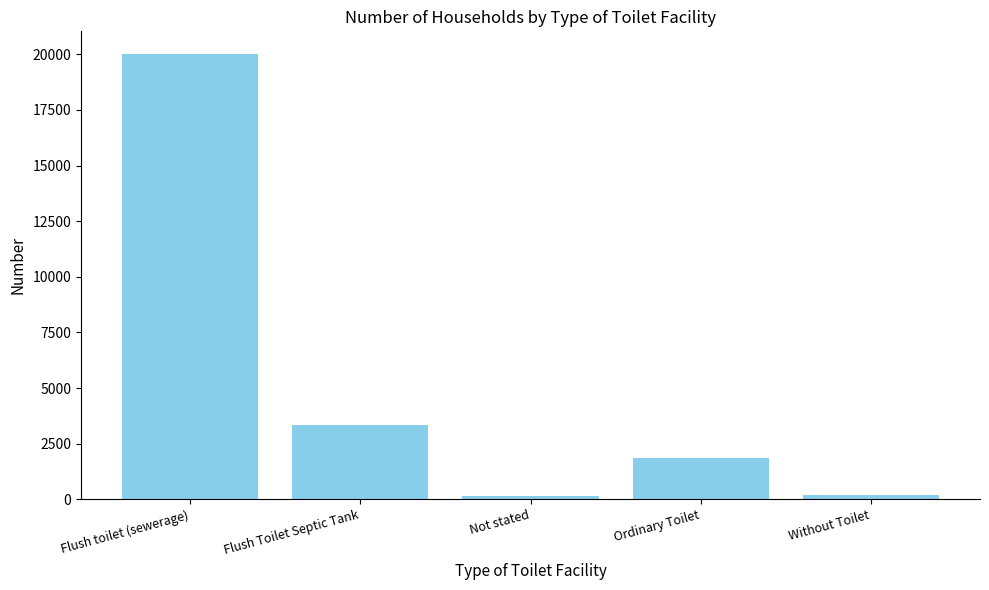

At which label is the value closest to 10084?

Flush Toilet Septic Tank